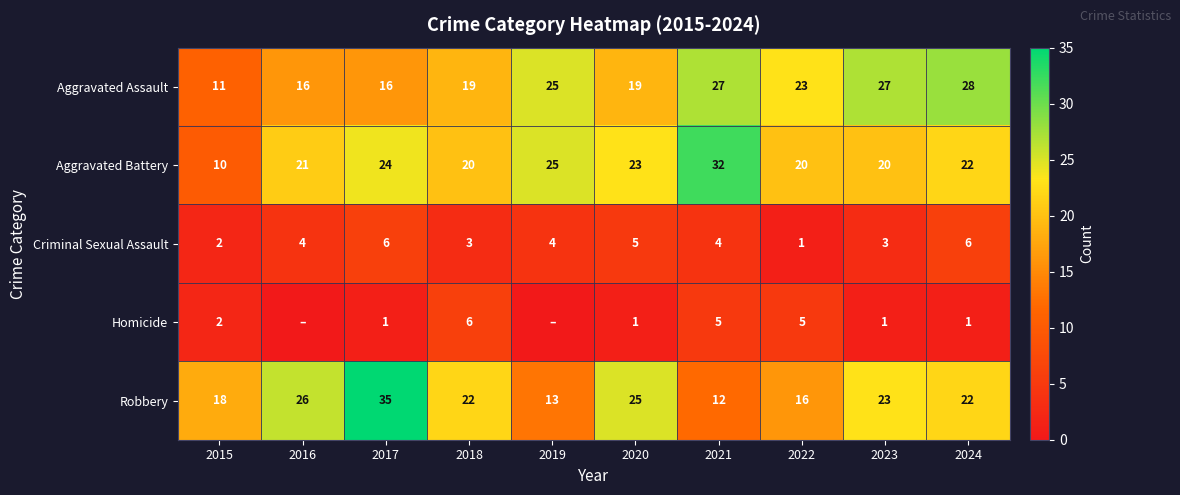

Between 2017 and 2018, which series saw the biggest shift?

Robbery